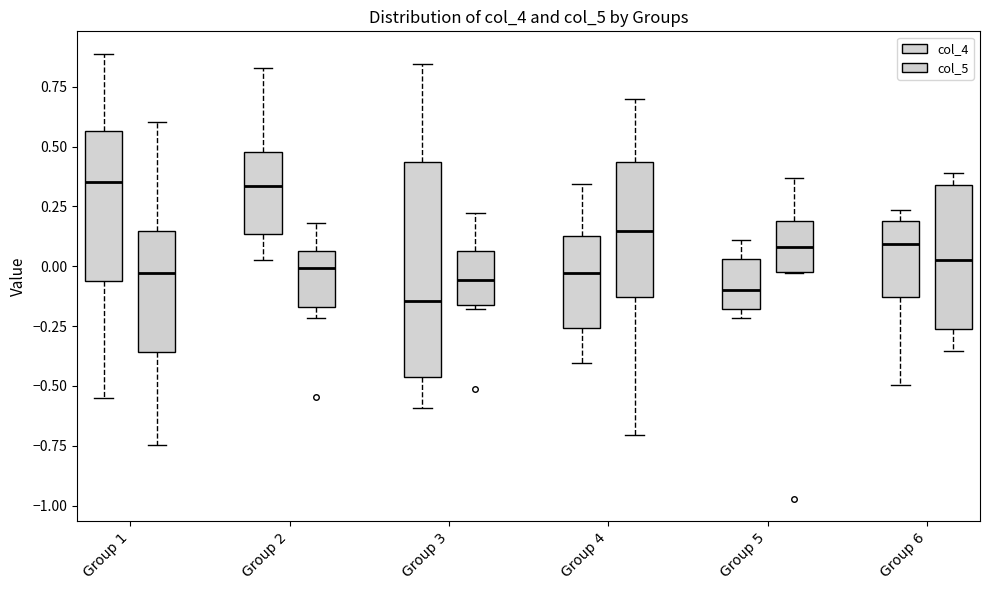

Where does the median line of the box for Group 1 (col_5) sit on the y-axis? The values are not printed on the chart, so give them approximately, as read against the axis.

-0.05